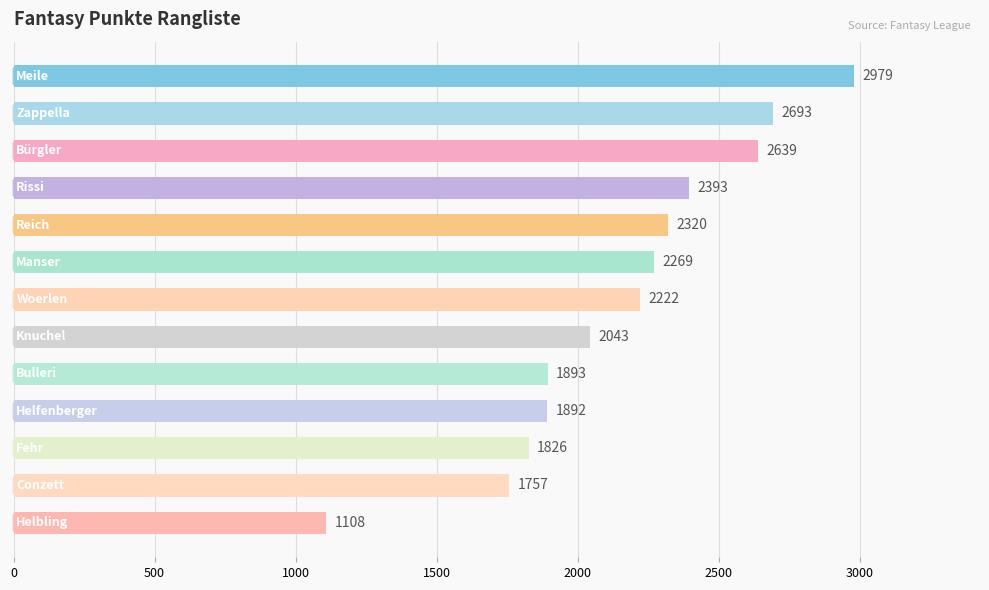

What is the value of the 11th bar from the top?

1826